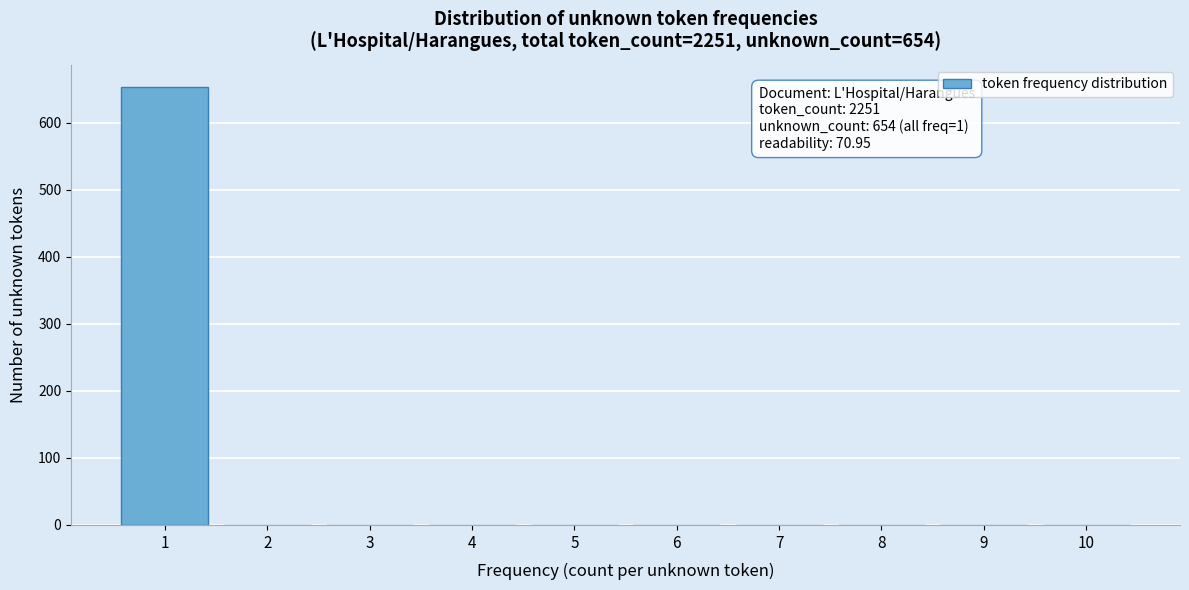

Reading left to right, list all the values displayed in this chart.

1=654	2=0	3=0	4=0	5=0	6=0	7=0	8=0	9=0	10=0